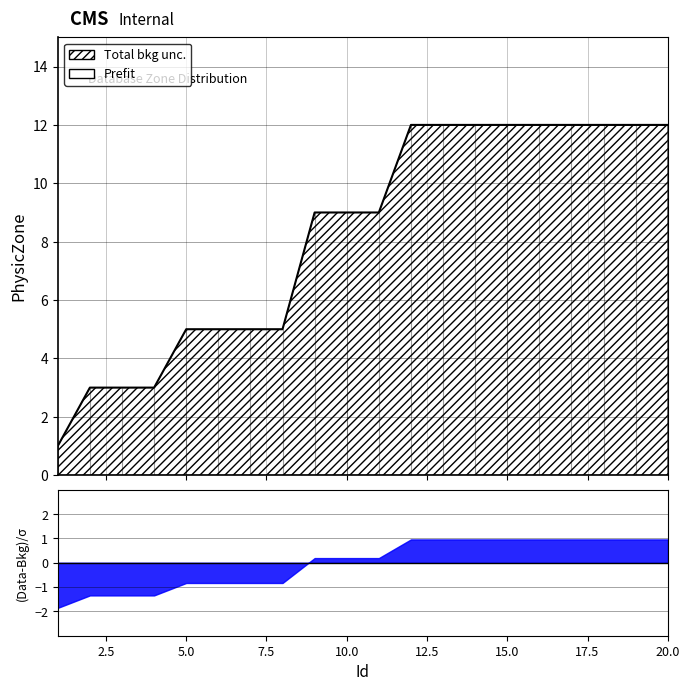

How many categories are shown in the chart?

20